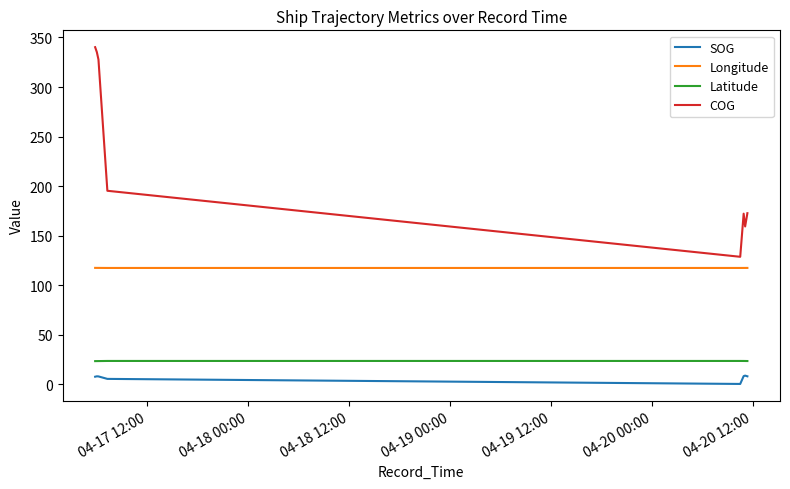

Which series has the largest total across all categories?

COG